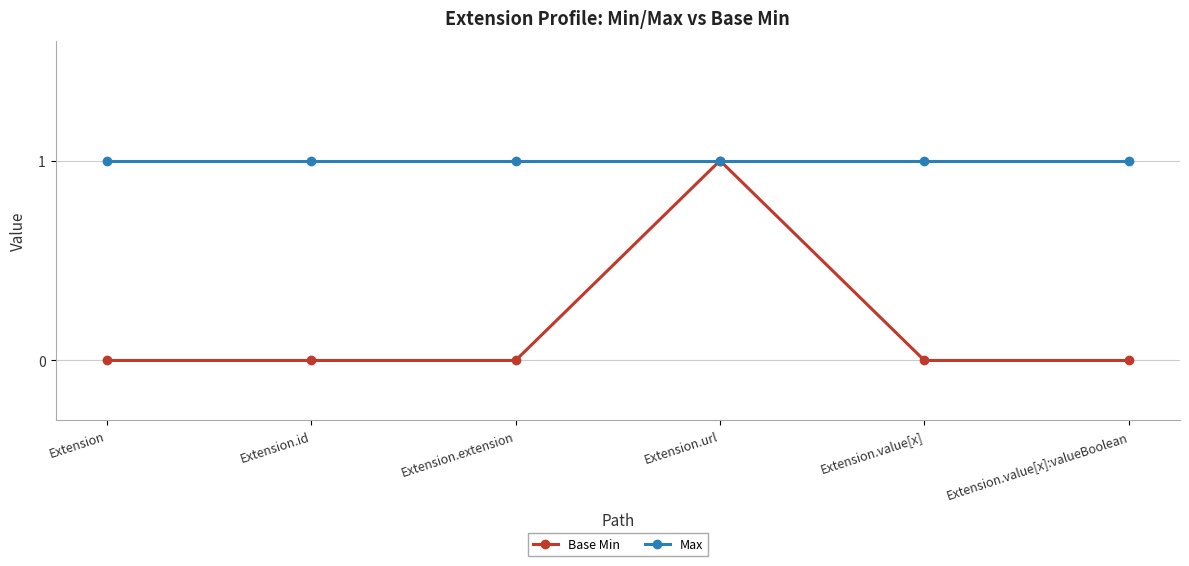

The value of Max at Extension.value[x]:valueBoolean is 0. True or false?

False